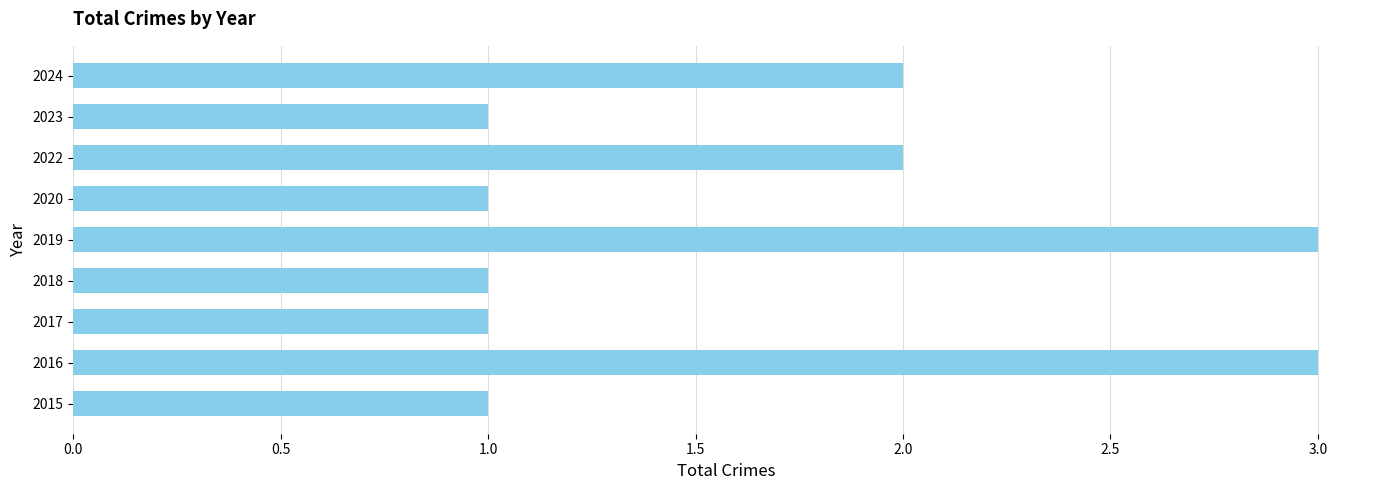

Is it true that the value at 2016 is 3?

True